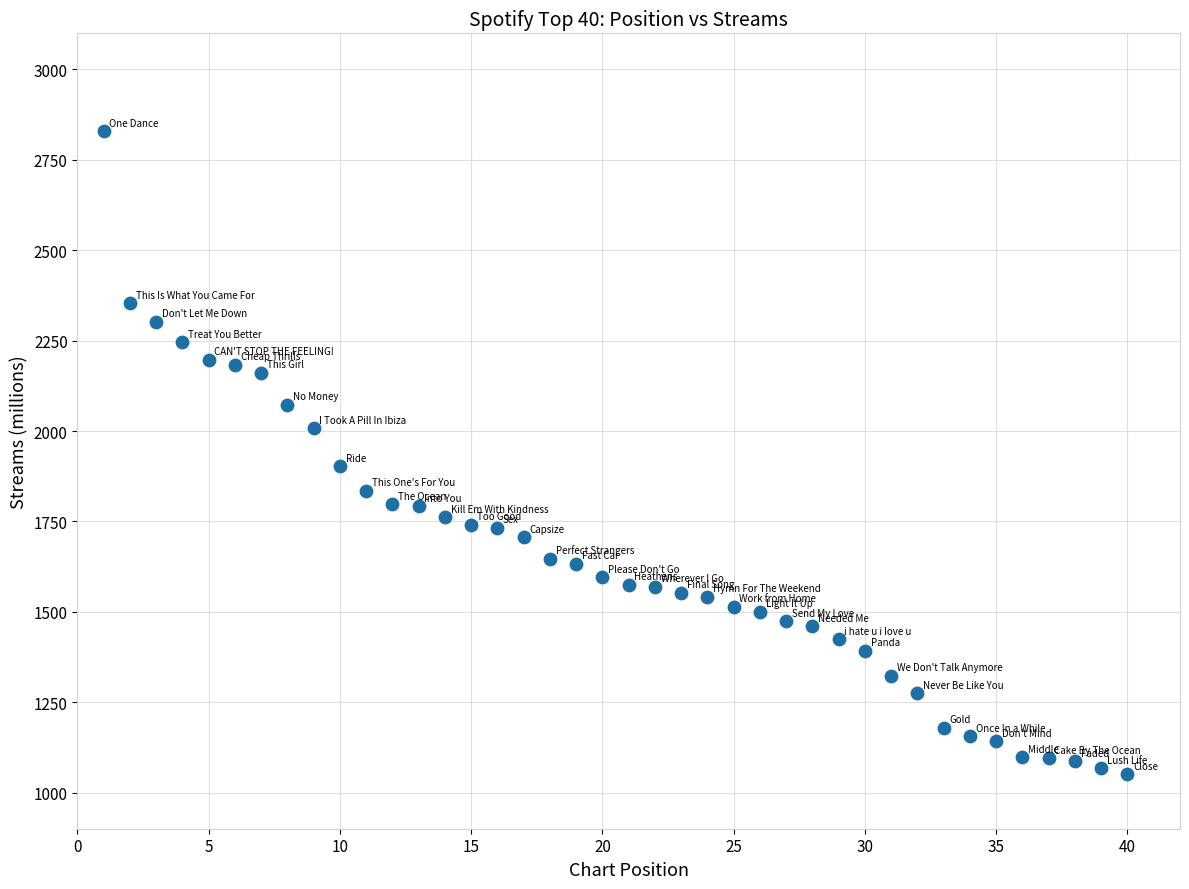

What is the range of Y values (max minus min)?

1779